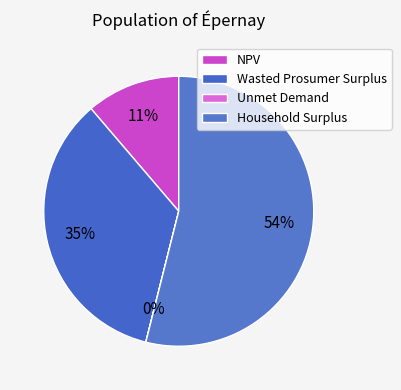

How many segments does this pie chart have?

4